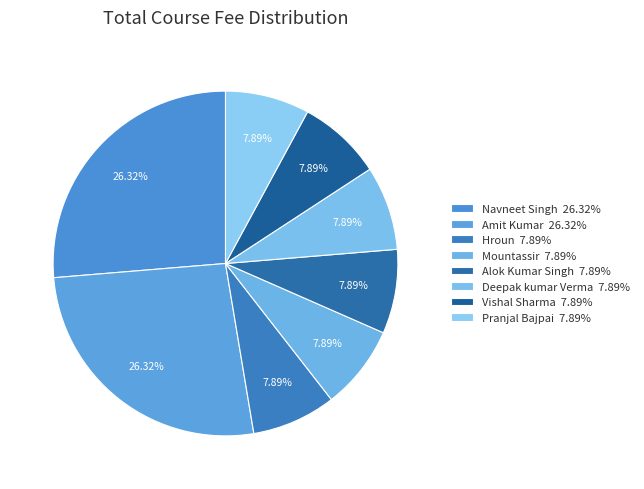

Count the number of slices in the pie.

8